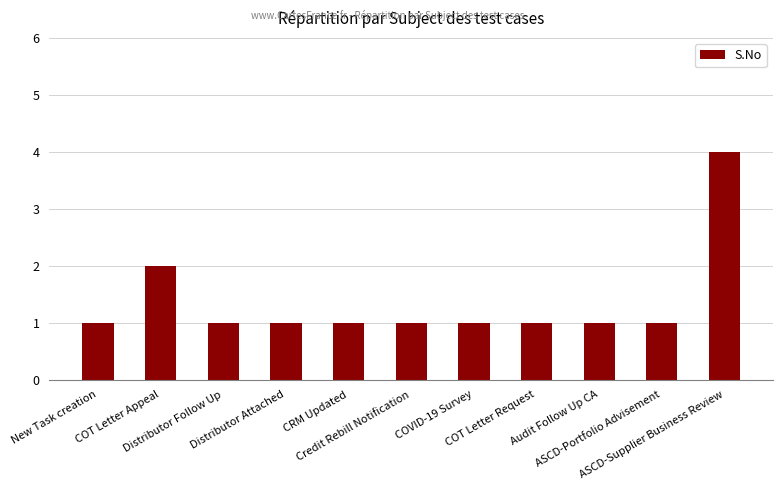

What is the change in value from COVID-19 Survey to ASCD-Supplier Business Review?

+3